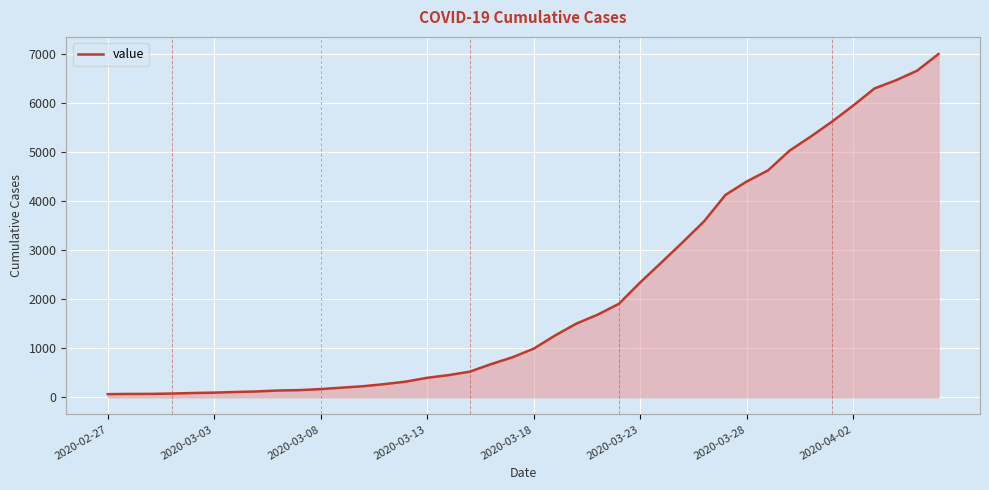

What is the greatest value displayed?

7004